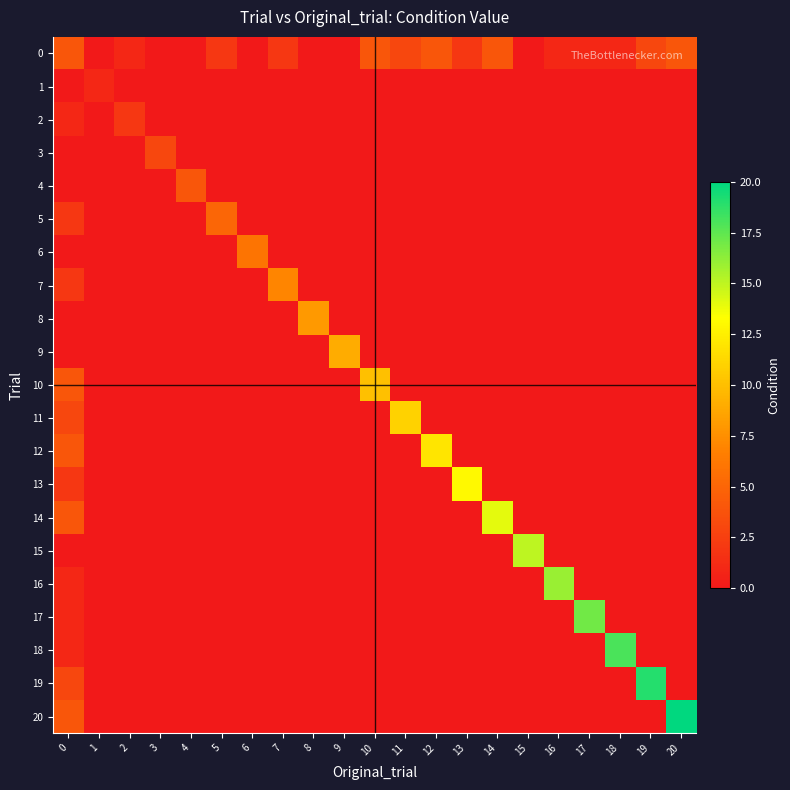

What is the greatest value displayed?

20